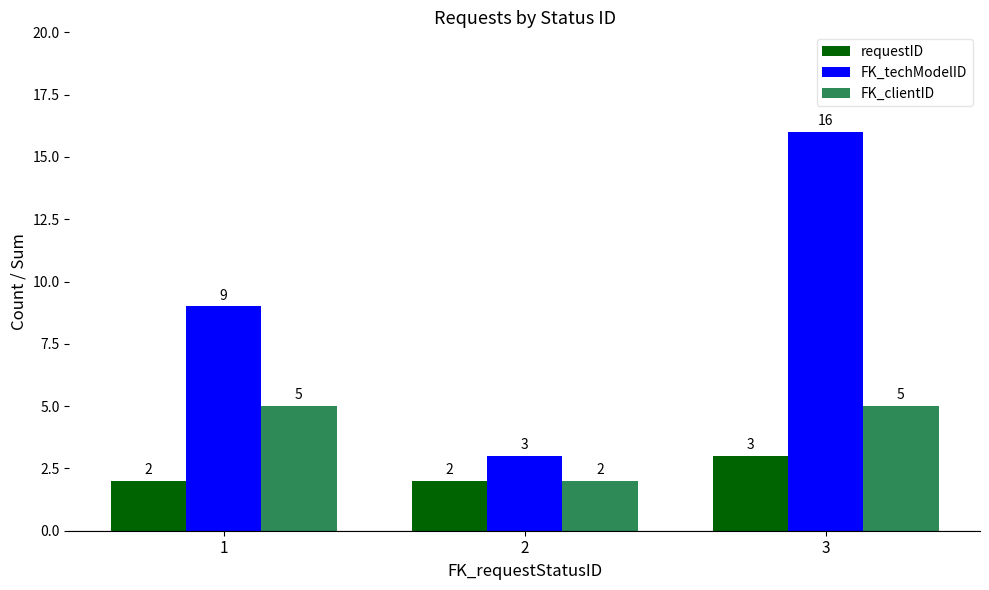

What is the approximate value of FK_clientID at 3?

5